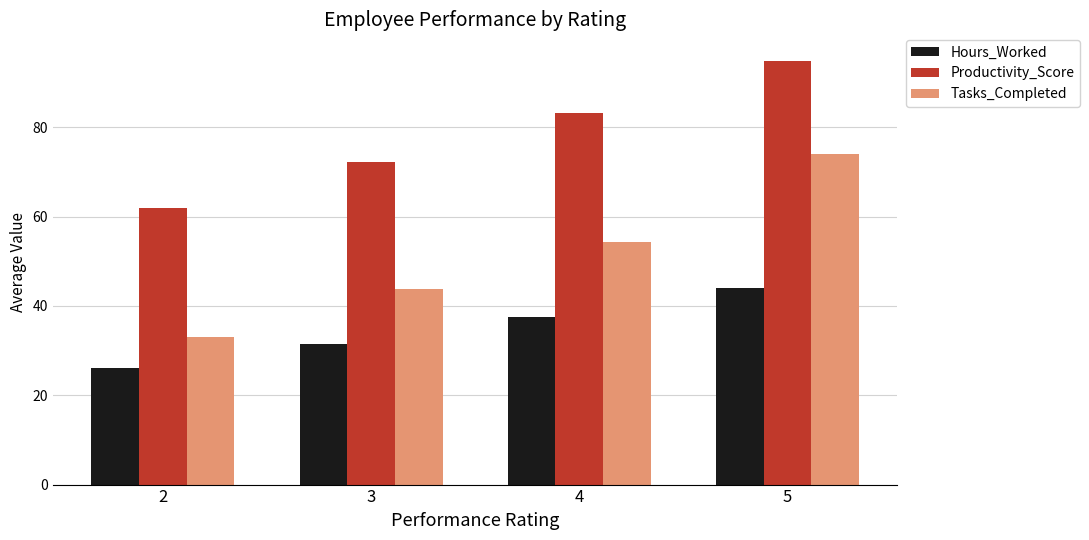

Which series has the widest spread of values?

Tasks_Completed